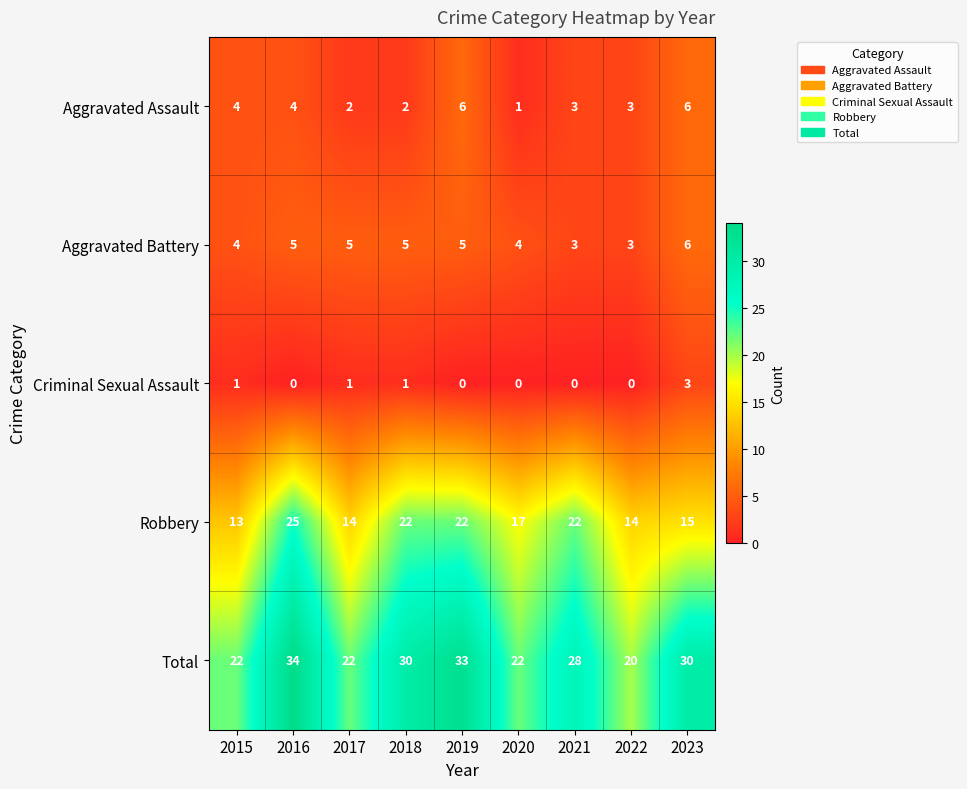

What is the sum of all Robbery values?

164